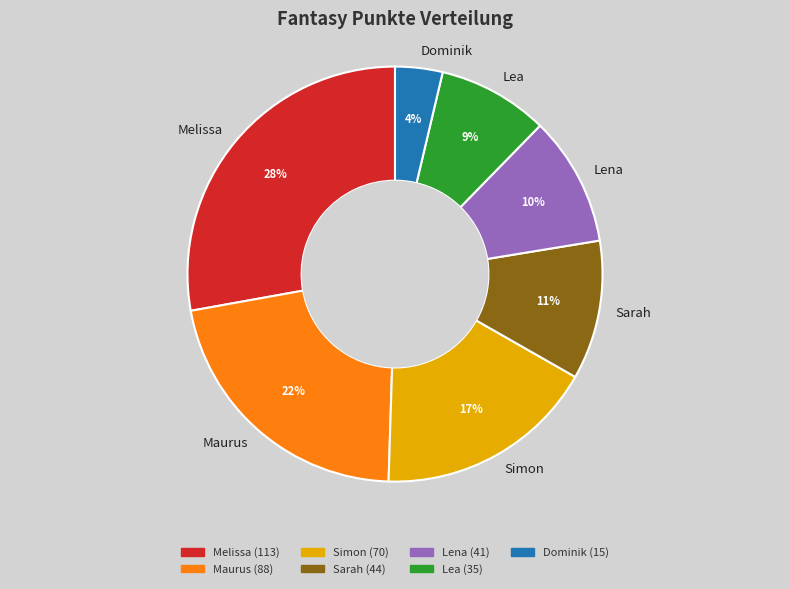

To the nearest percent, what is the combined percentage of Sarah and Maurus?

33%